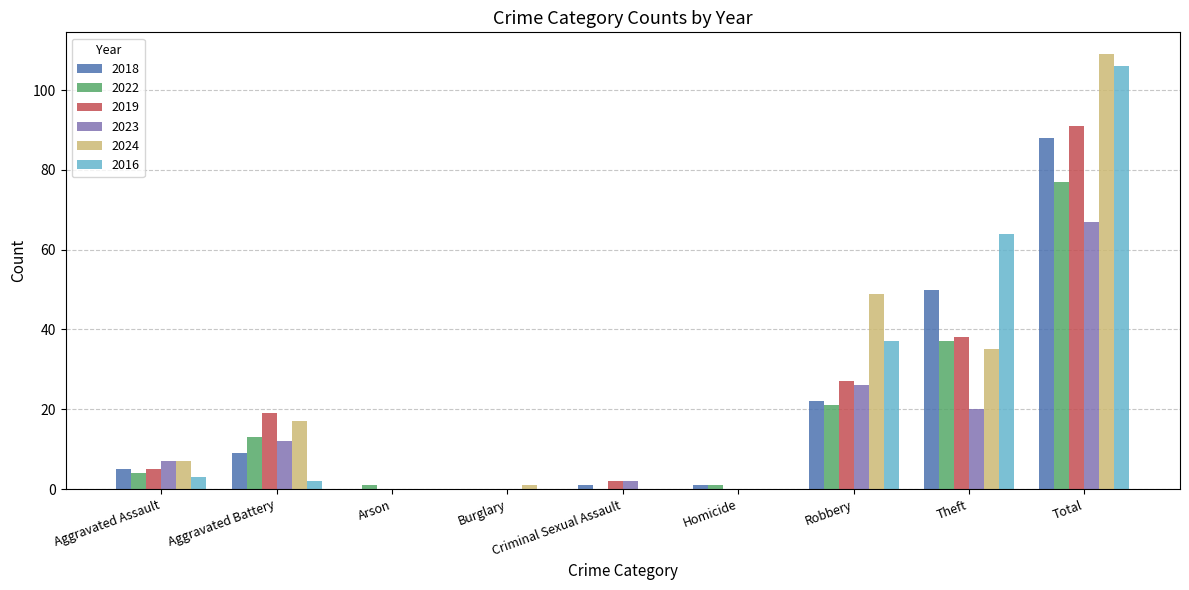

What is the total value across all series at Theft?

244